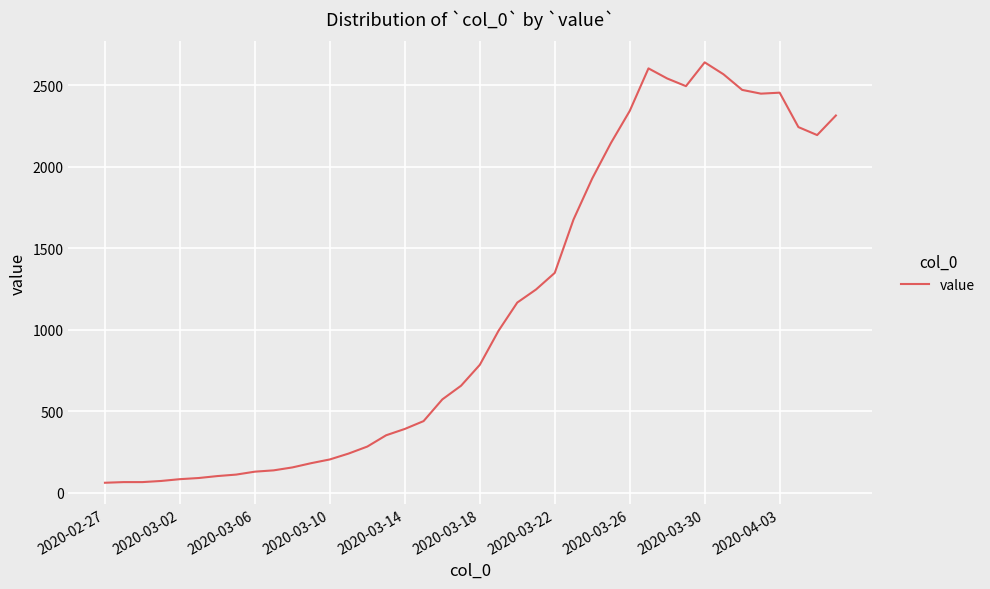

What is the minimum value shown in the chart?

61